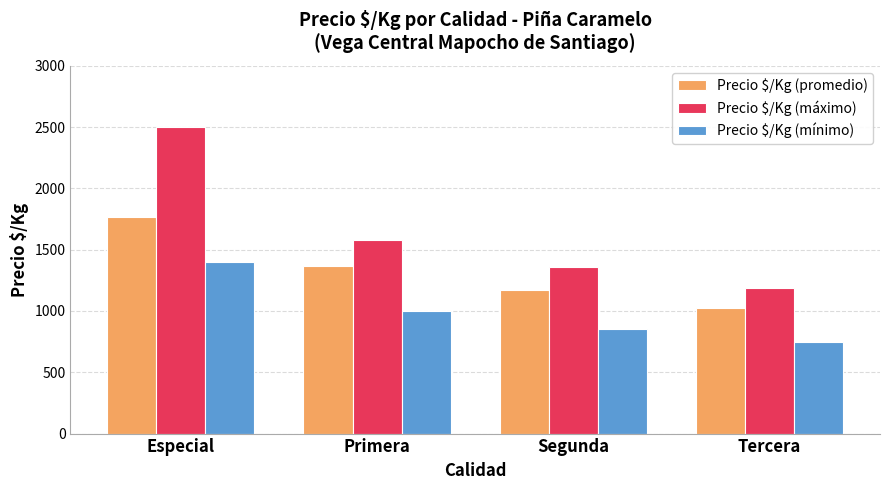

The value of Precio $/Kg (máximo) at Tercera is 1188.0. True or false?

True